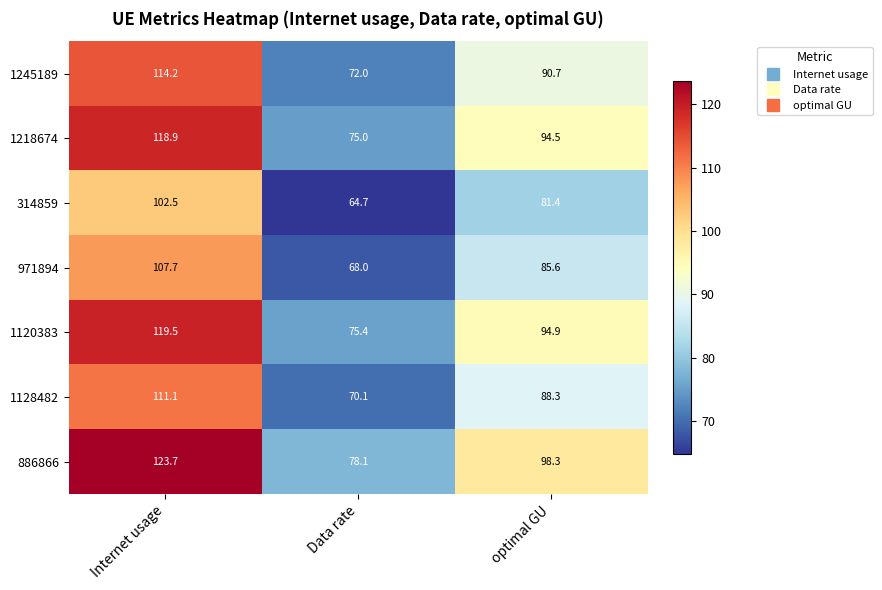

At how many categories does at least one series exceed 99?

1